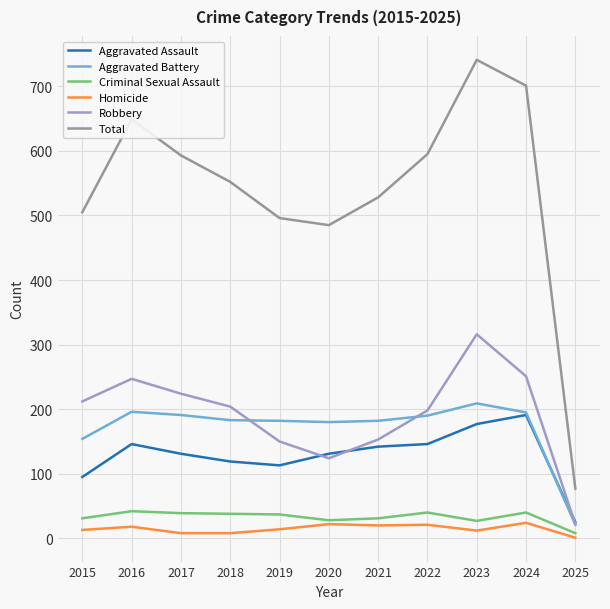

Is the value of Homicide at 2018 greater than the value of Aggravated Battery at 2019?

No